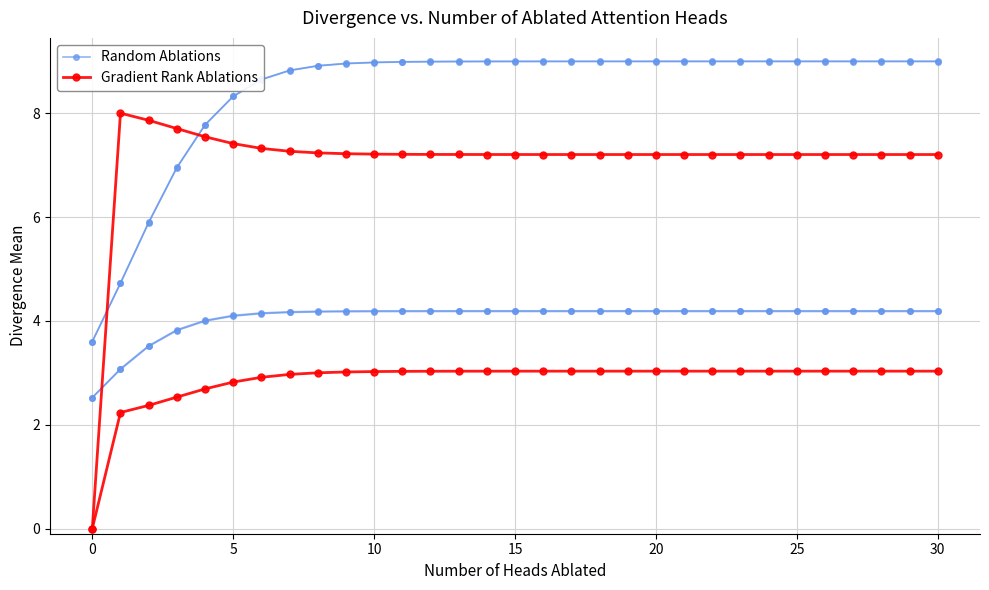

At 0, list the series in order from largest to smallest.

Random Ablations, Gradient Rank Ablations